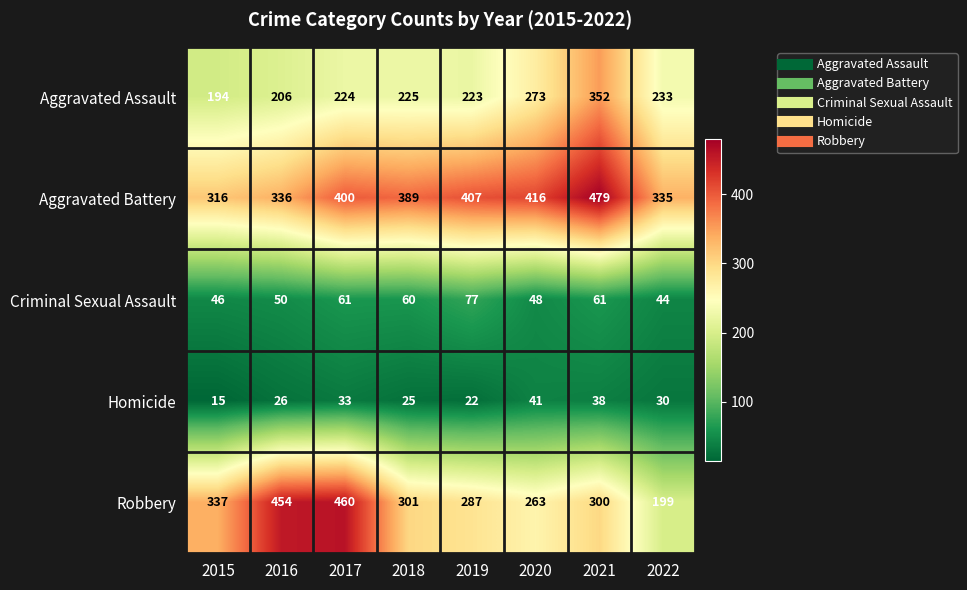

Which series changed the most between 2016 and 2018?

Robbery